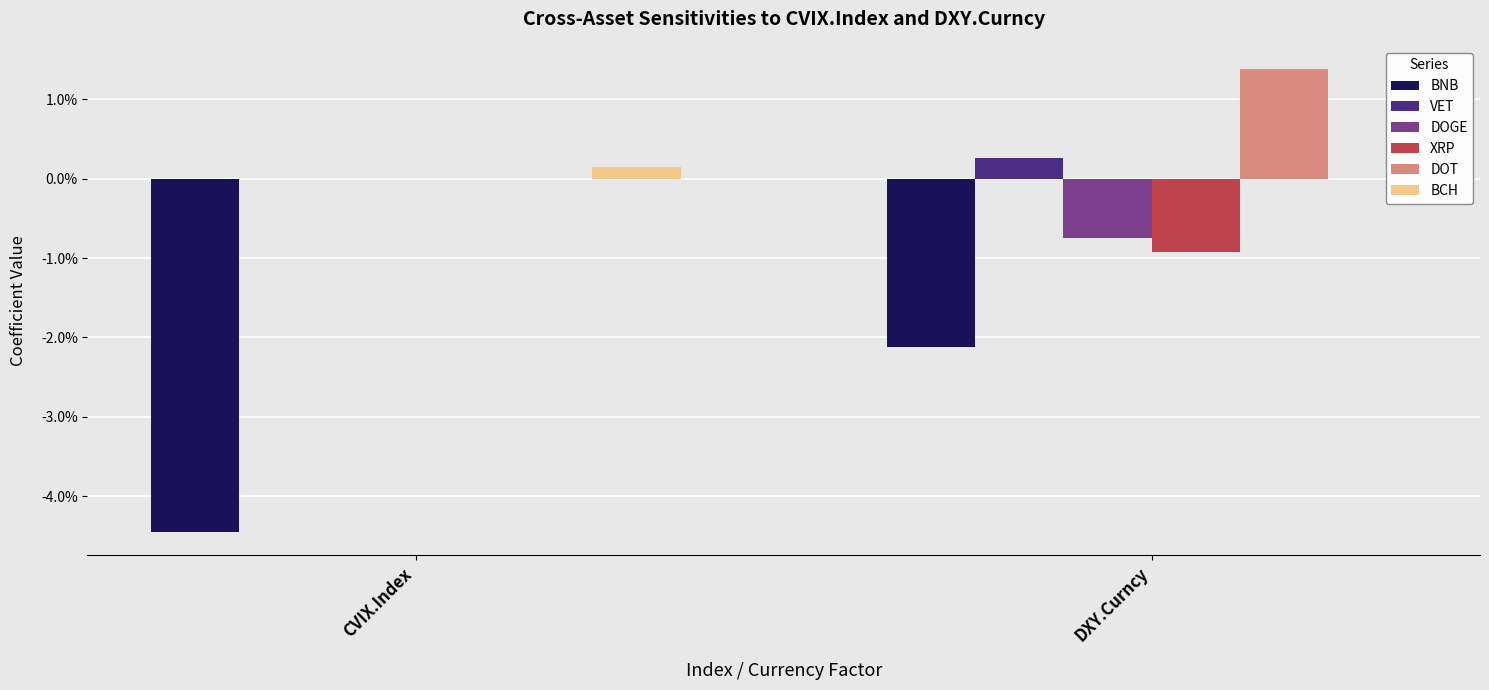

Does the chart contain stacked bars?

No